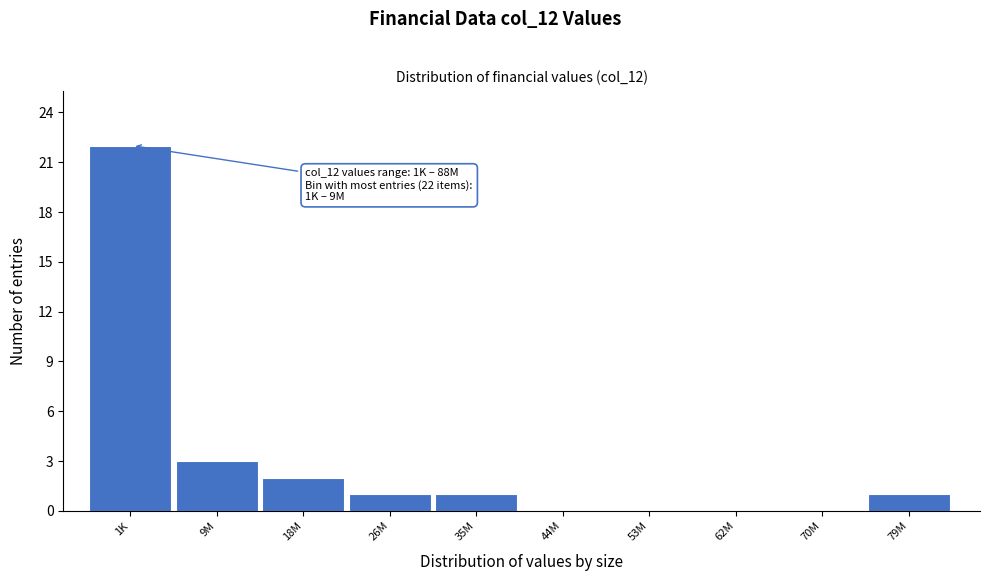

Reading left to right, what are all the values shown in this chart?

1K=22	9M=3	18M=2	26M=1	35M=1	44M=0	53M=0	62M=0	70M=0	79M=1